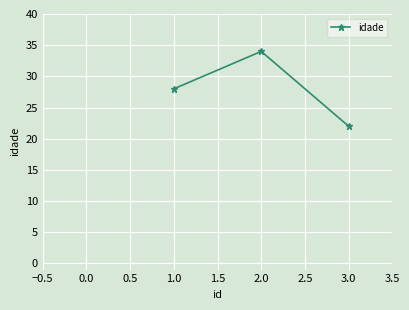

What is the smallest value displayed?

22